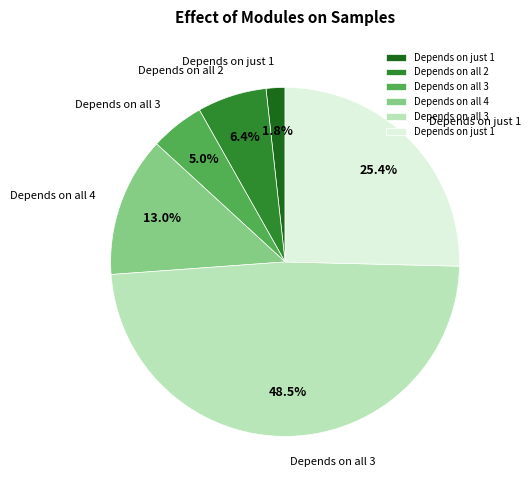

Is there any slice that represents more than half of the pie?

No